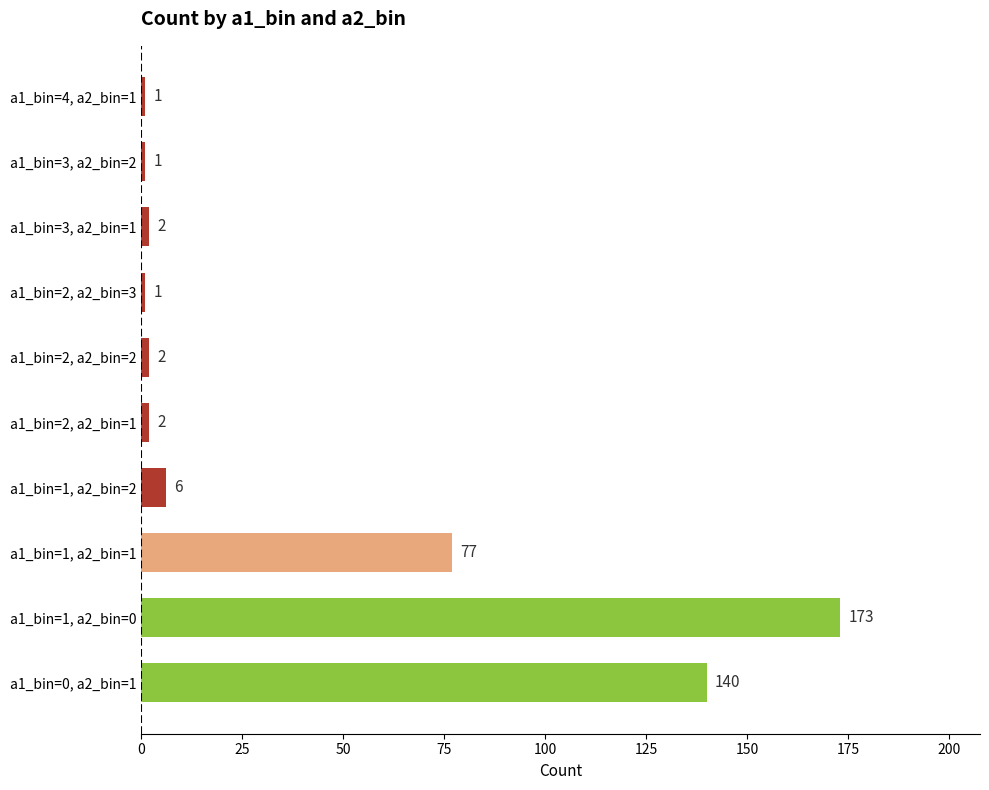

The chart shows a value of 1 at a1_bin=2, a2_bin=3. True or false?

True